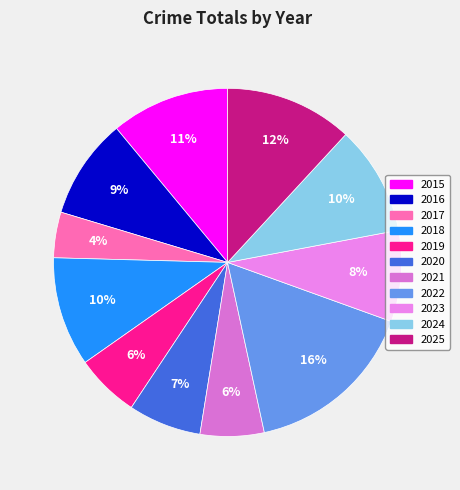

Does 2021 represent more than half of the total?

No